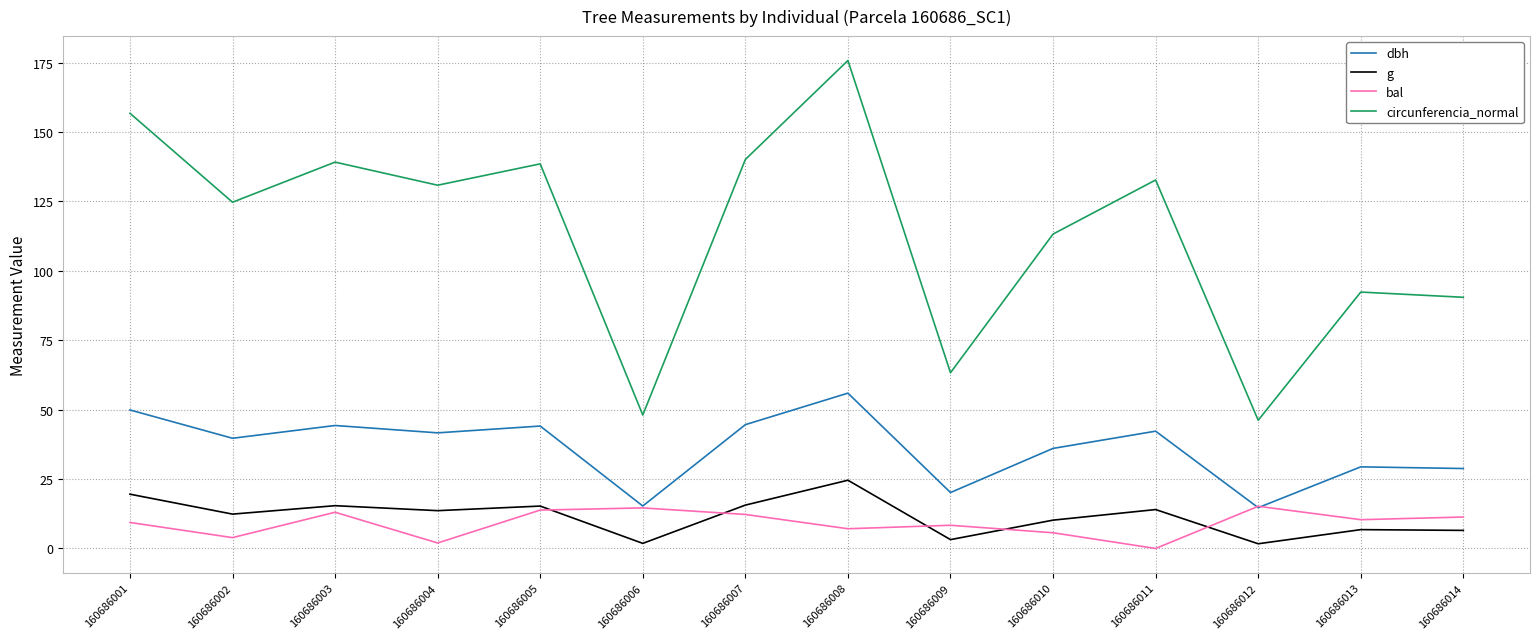

At how many categories does at least one series exceed 152?

2